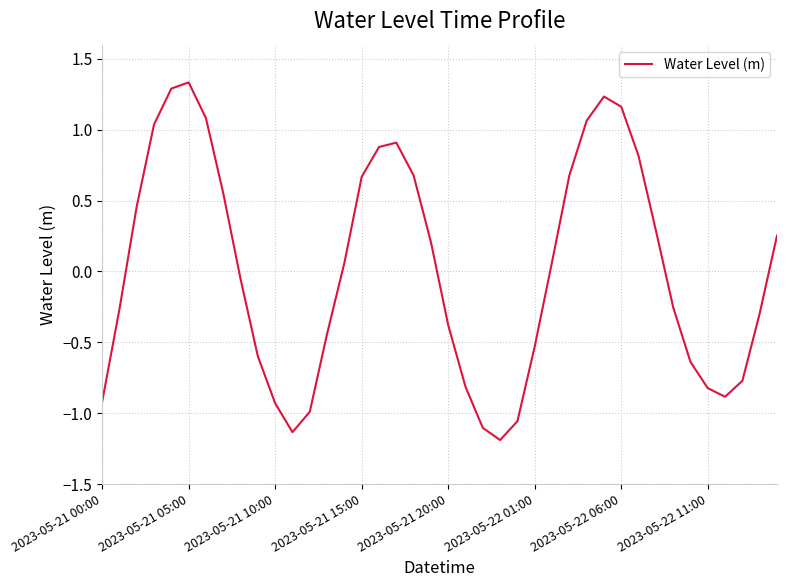

How many distinct data groups are displayed?

1